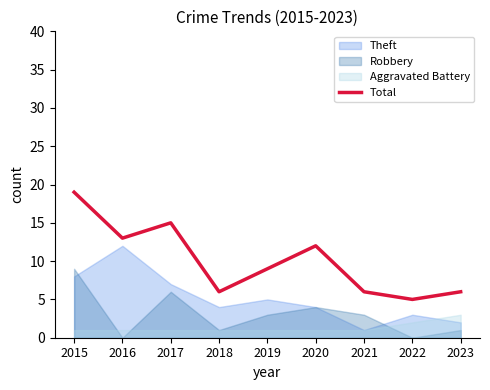

Does the chart display data point markers on the line(s)?

No